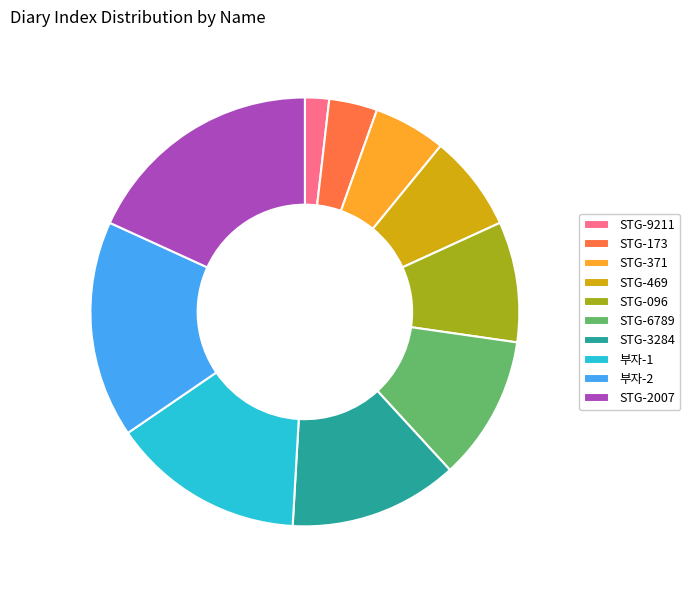

Is there a majority slice in this chart?

No